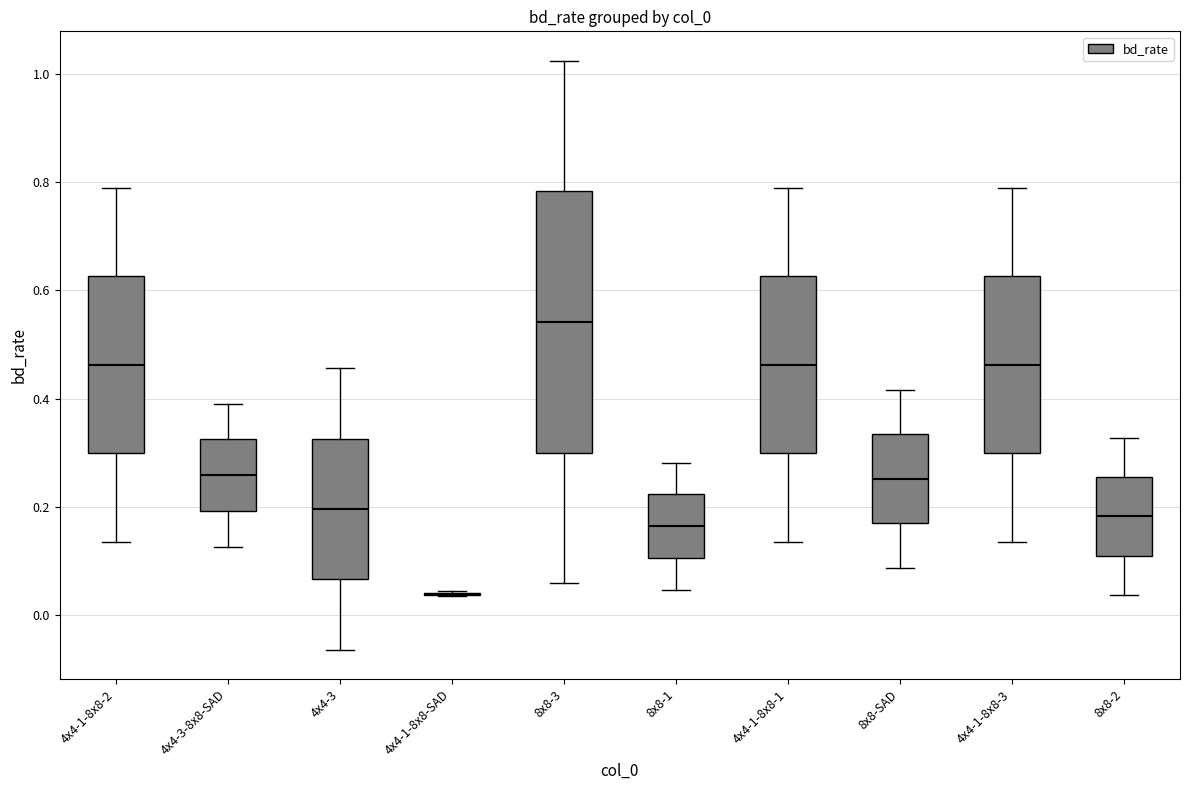

Where does the upper whisker of the box for 8x8-2 end on the y-axis? The values are not printed on the chart, so give them approximately, as read against the axis.

0.32